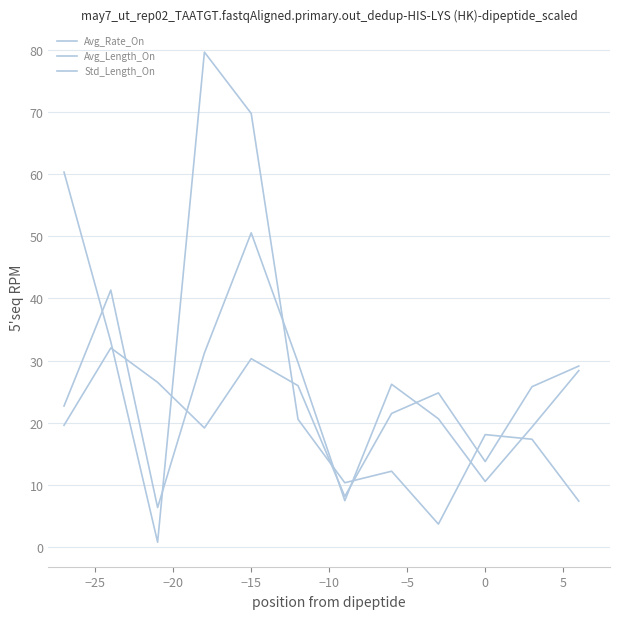

True or false: Avg_Rate_On and Std_Length_On intersect in this chart.

True